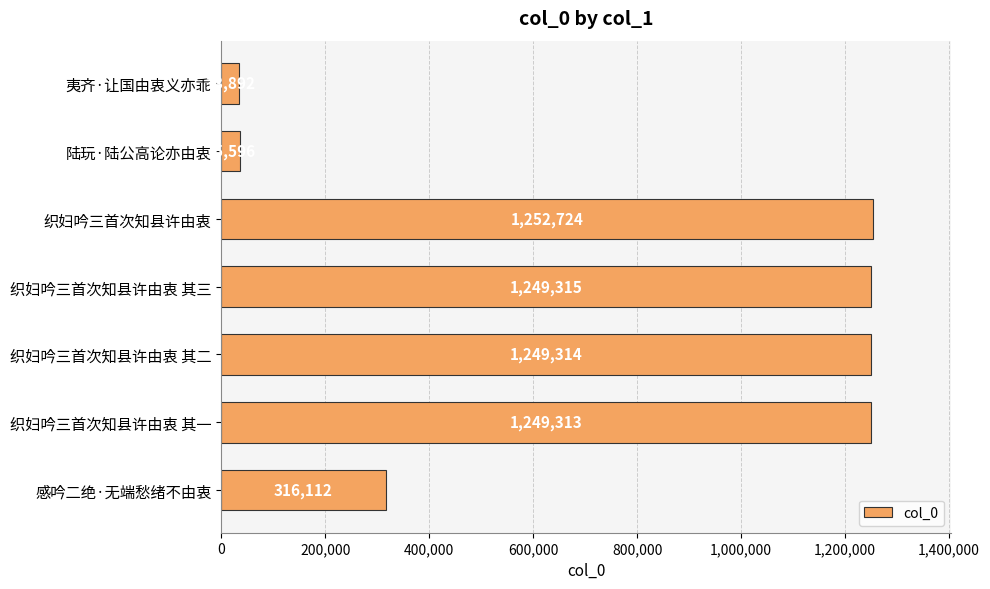

List the labels in order of value, smallest first.

夷齐·让国由衷义亦乖, 陆玩·陆公高论亦由衷, 感吟二绝·无端愁绪不由衷, 织妇吟三首次知县许由衷 其一, 织妇吟三首次知县许由衷 其二, 织妇吟三首次知县许由衷 其三, 织妇吟三首次知县许由衷